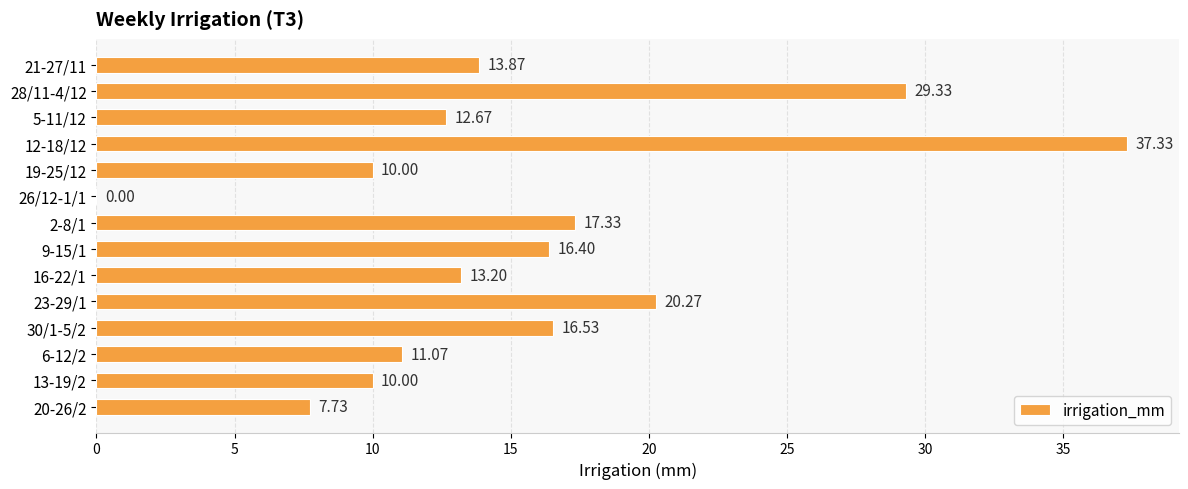

What is the change in value from 2-8/1 to 16-22/1?

-4.1